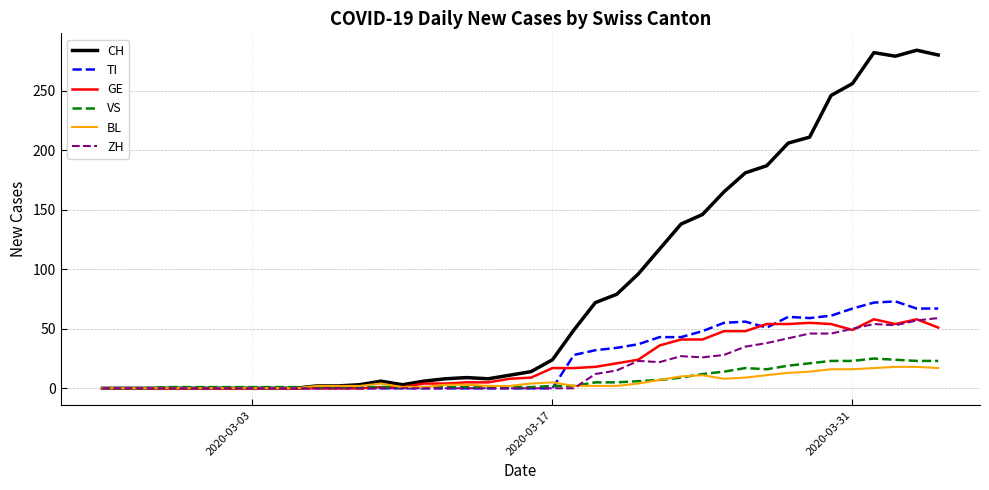

Which series has the largest total across all categories?

CH